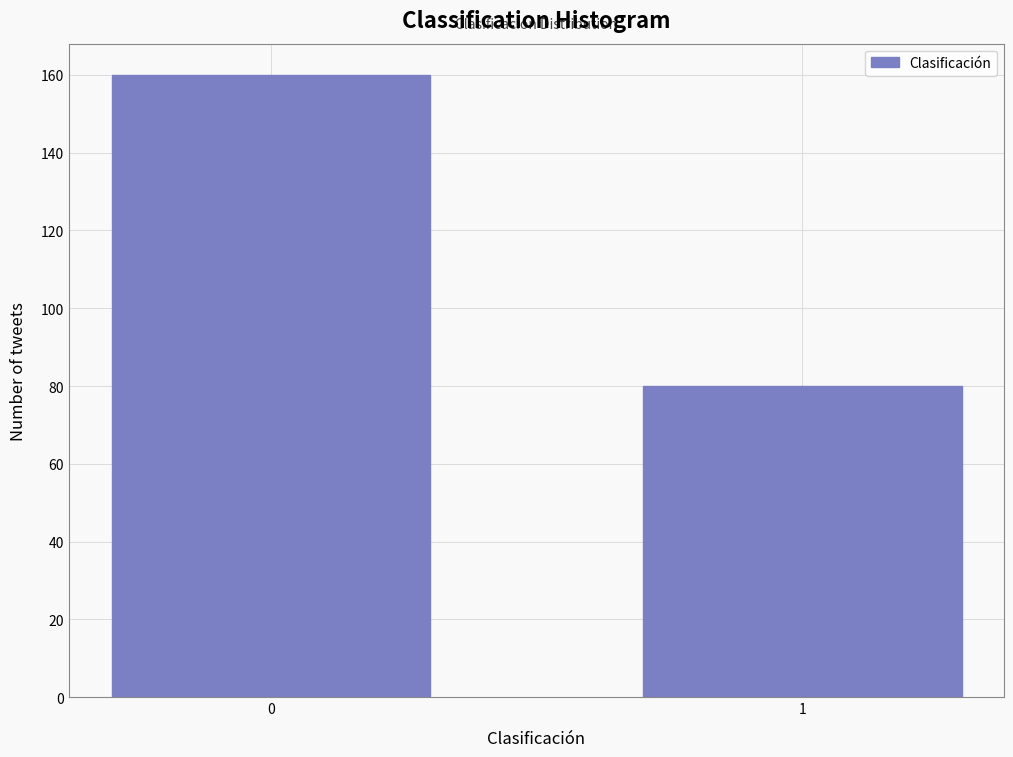

Reading left to right, transcribe all the data shown in this chart.

0=160	1=80